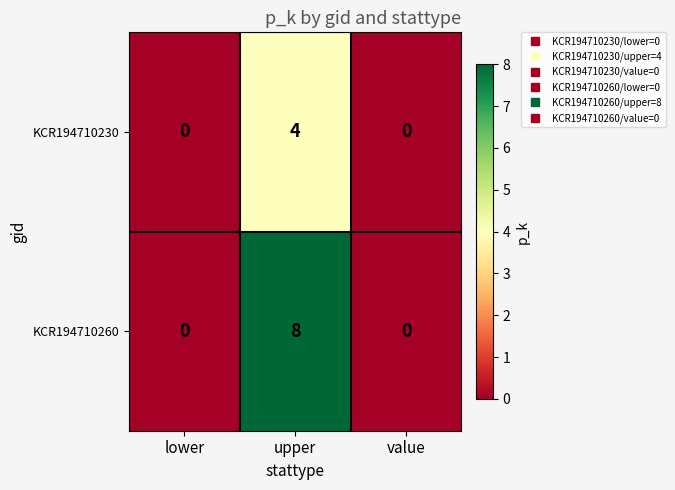

At which category is the sum across all series the highest?

upper